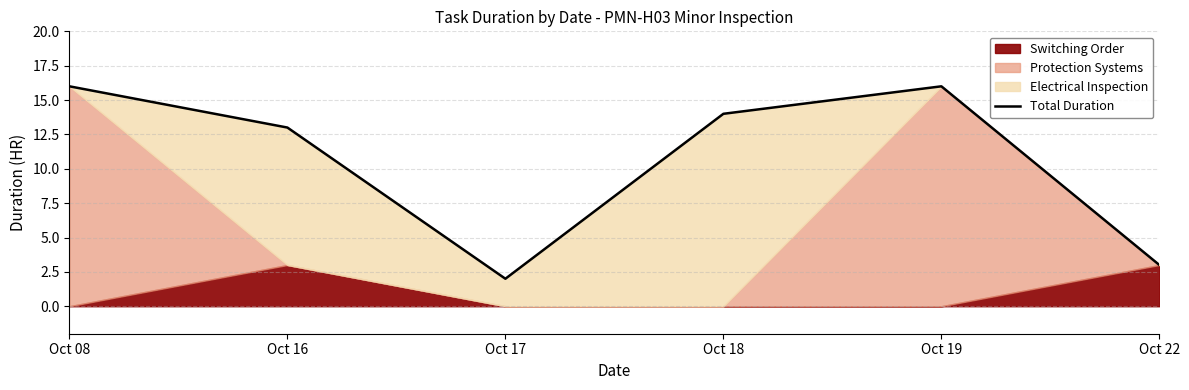

What is the sum of the values at Oct 16 and Oct 17?

15